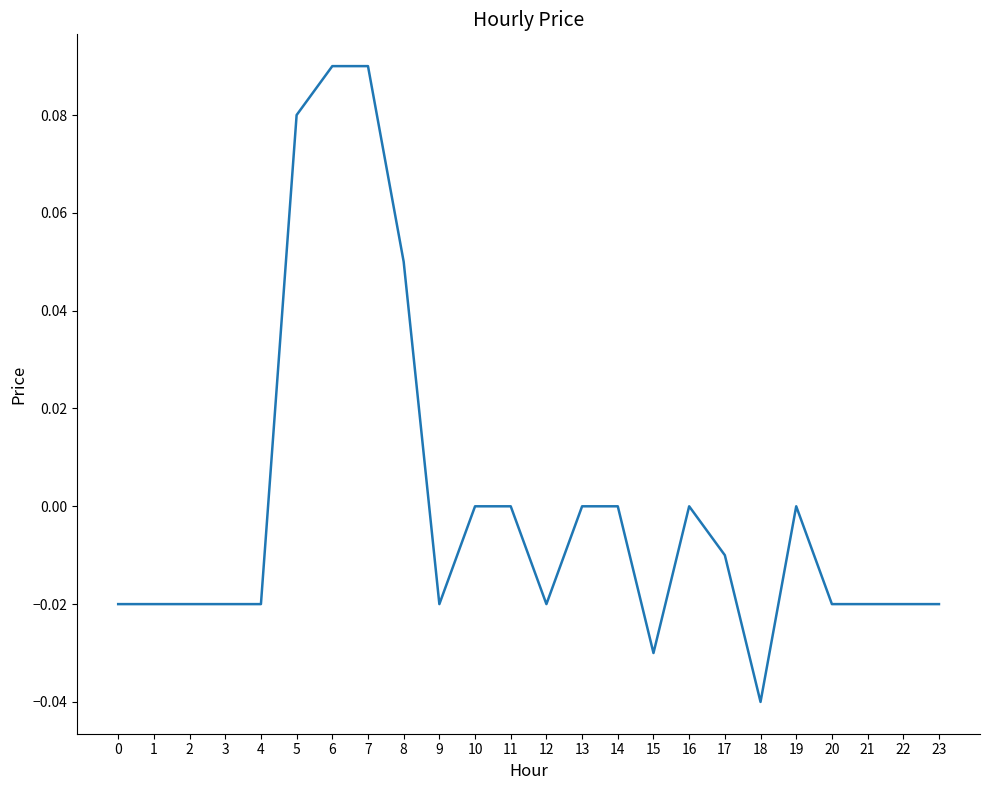

Which label corresponds to the smallest value in the chart?

18